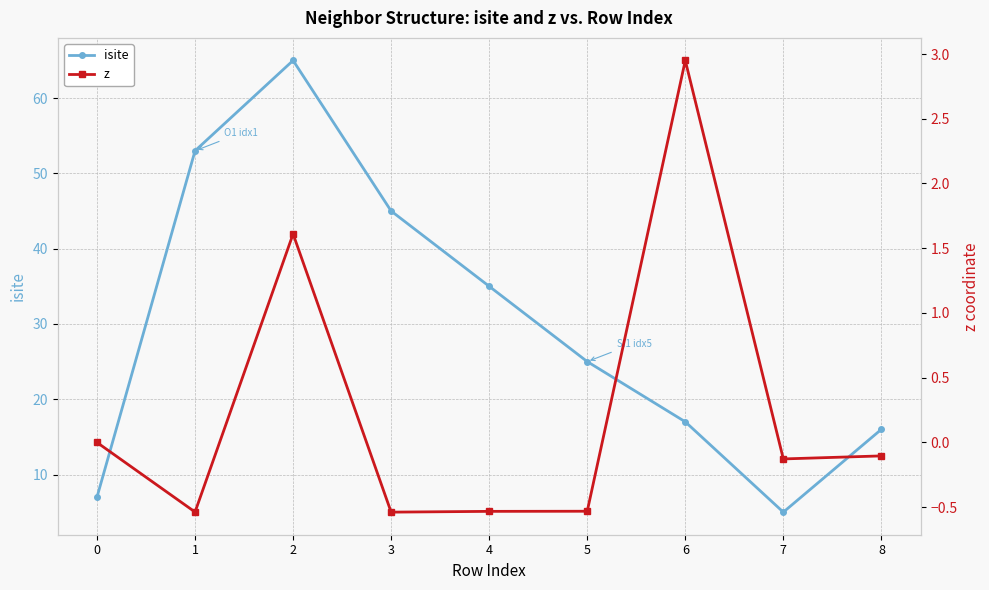

Reading left to right, list all the values displayed in this chart.

isite: 0=7.0	1=53.0	2=65.0	3=45.0	4=35.0	5=25.0	6=17.0	7=5.0	8=16.0
z: 0=0.0	1=-0.5	2=1.6	3=-0.5	4=-0.5	5=-0.5	6=3.0	7=-0.1	8=-0.1